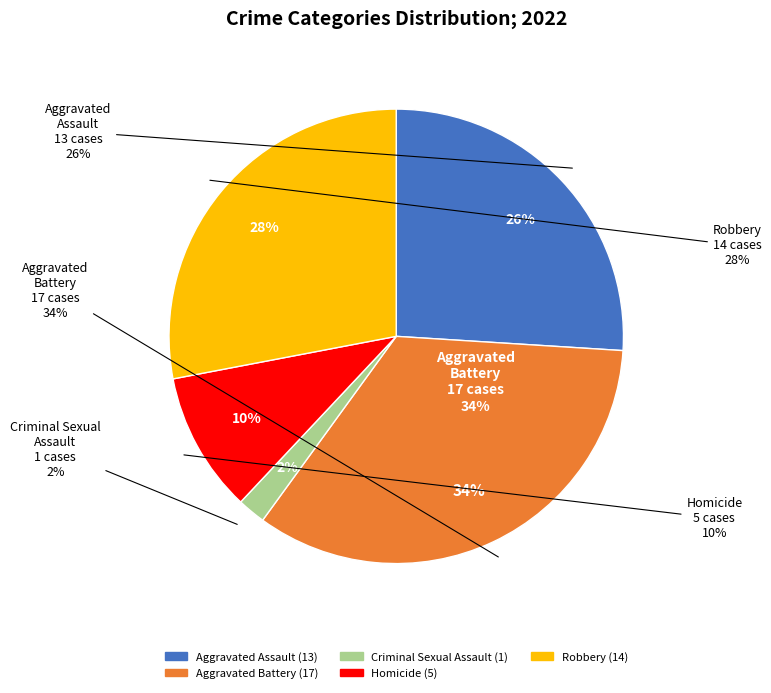

True or false: Aggravated Battery accounts for 34% of the total.

True